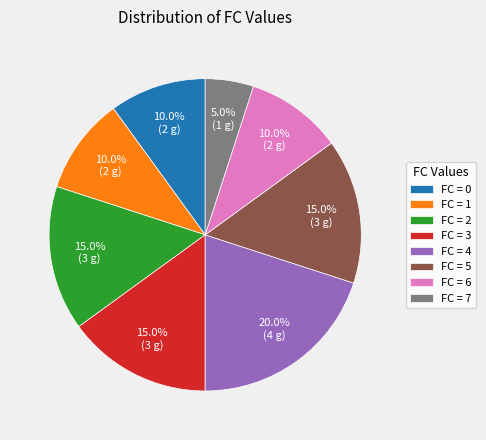

Does FC = 7 represent more than half of the total?

No